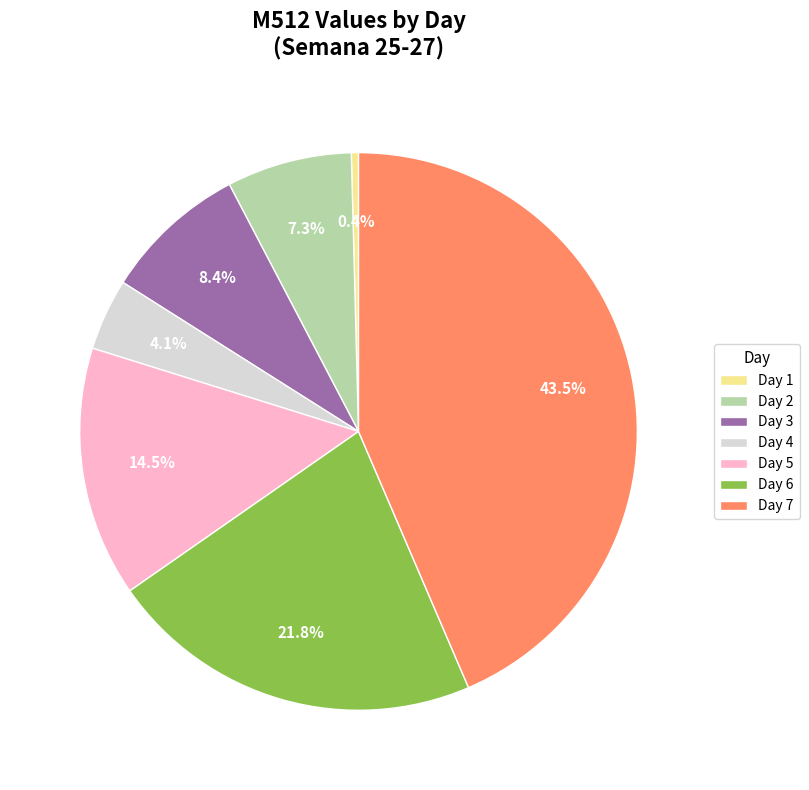

What is the ratio of the value at Day 4 to the value at Day 2?

0.6